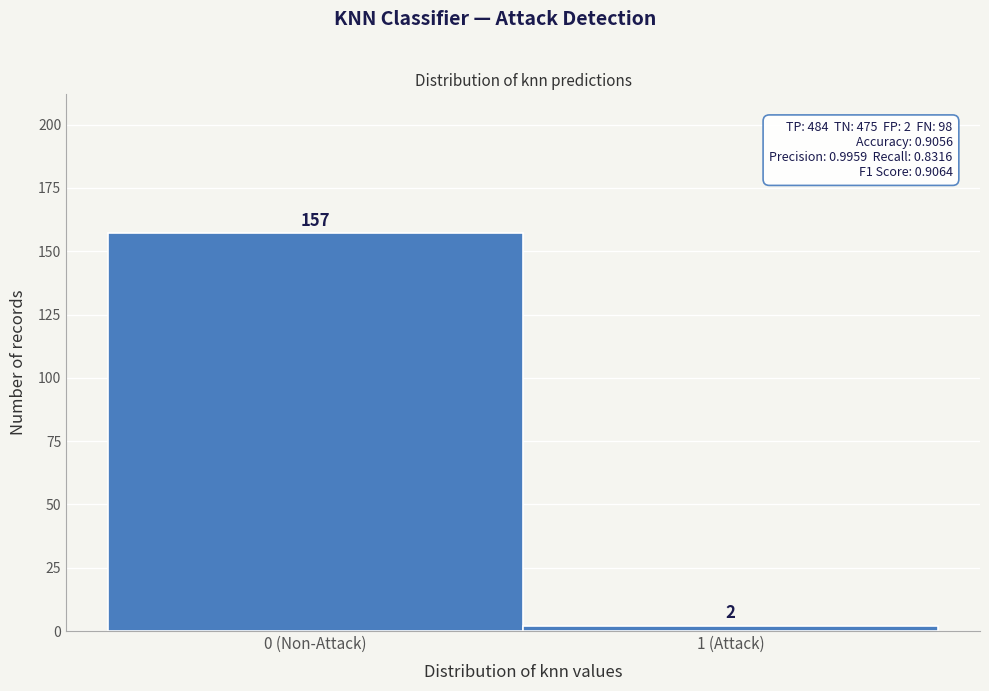

Reading left to right, list all the values displayed in this chart.

0 (Non-Attack)=157	1 (Attack)=2